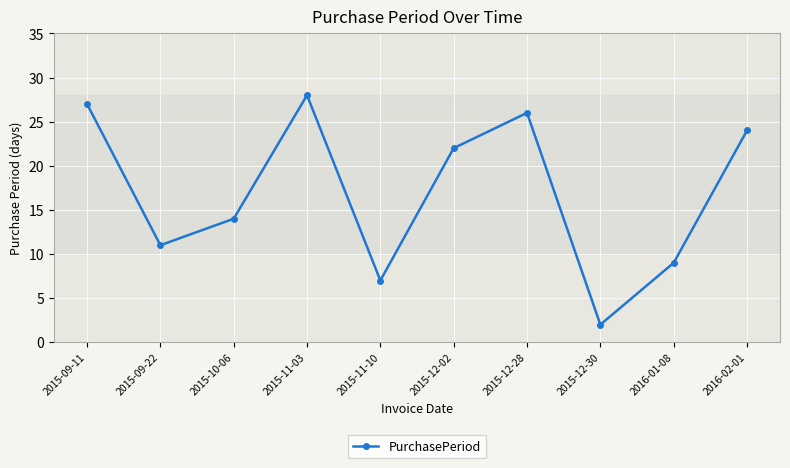

The value at 2015-09-22 is 11. True or false?

True